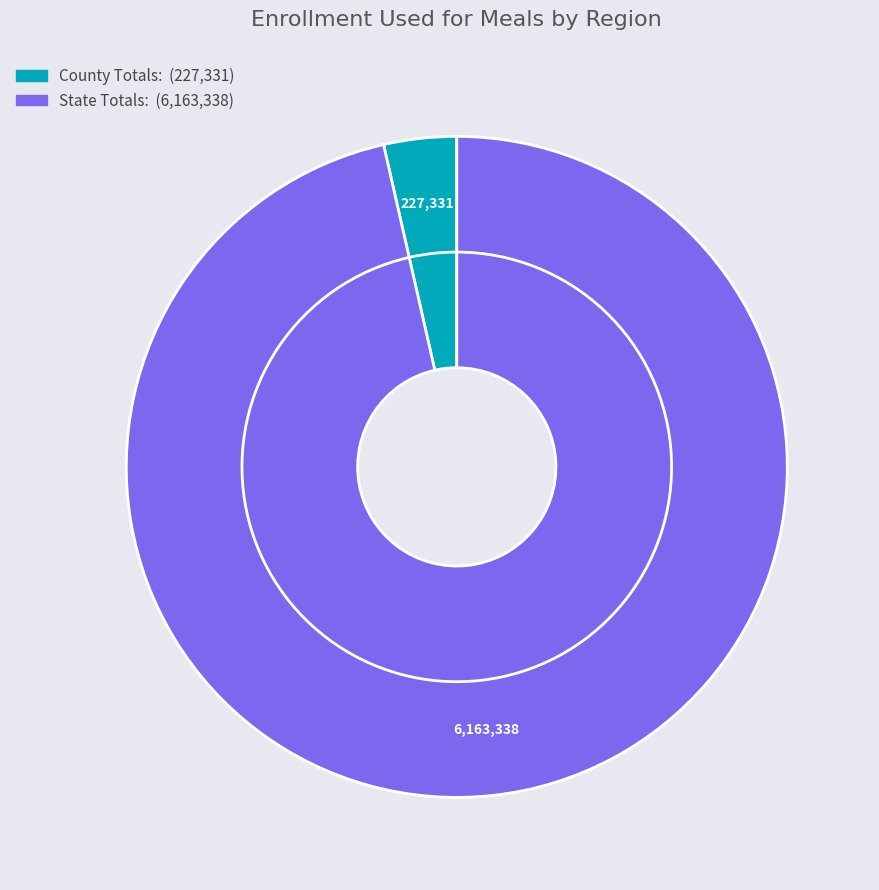

Combined, do County Totals: and State Totals: account for over 50%?

Yes